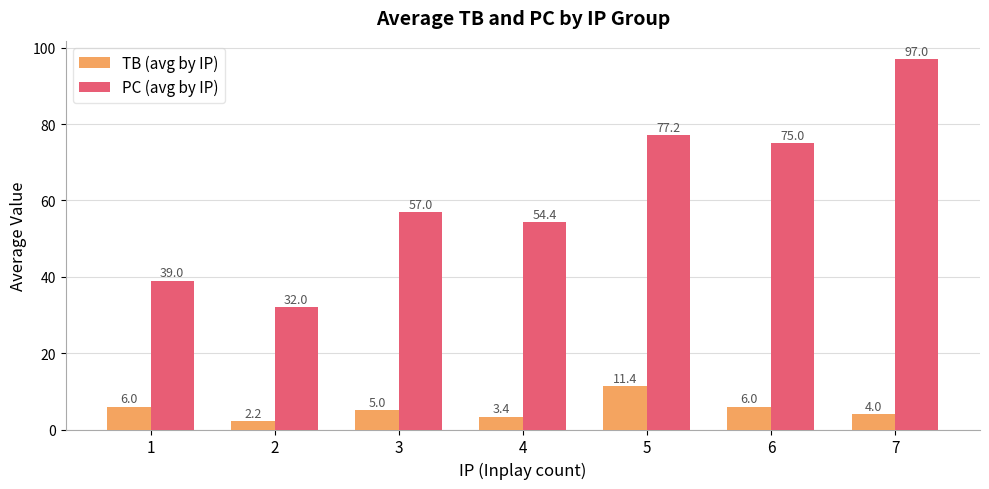

What is the average value of the TB (avg by IP) series?

5.4